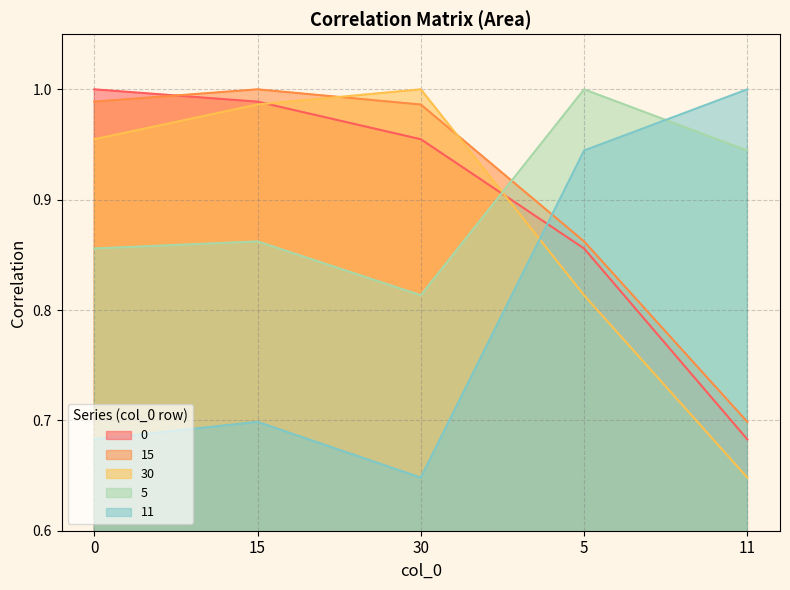

True or false: 30 has more than 0 interior local peaks.

True